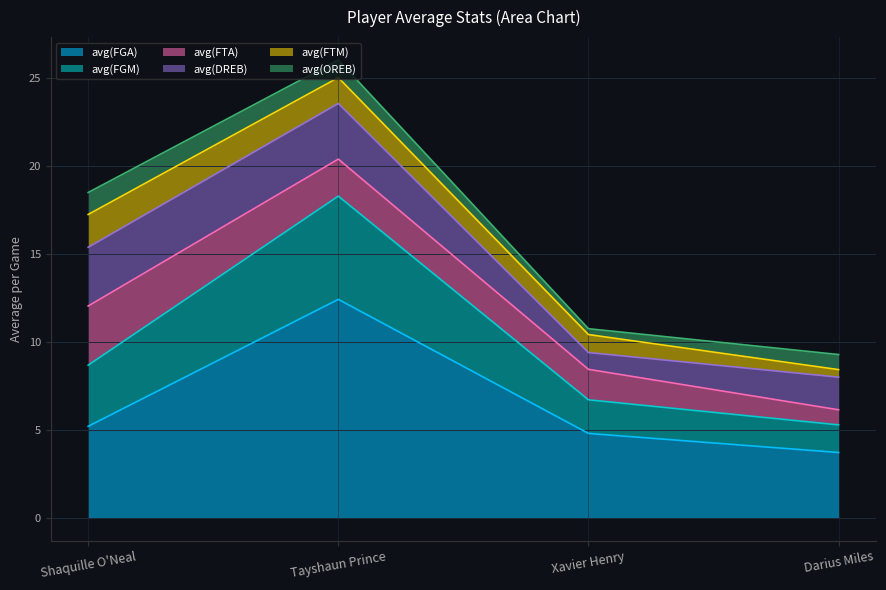

What is the spread (max minus min) of values at Tayshaun Prince?

11.4